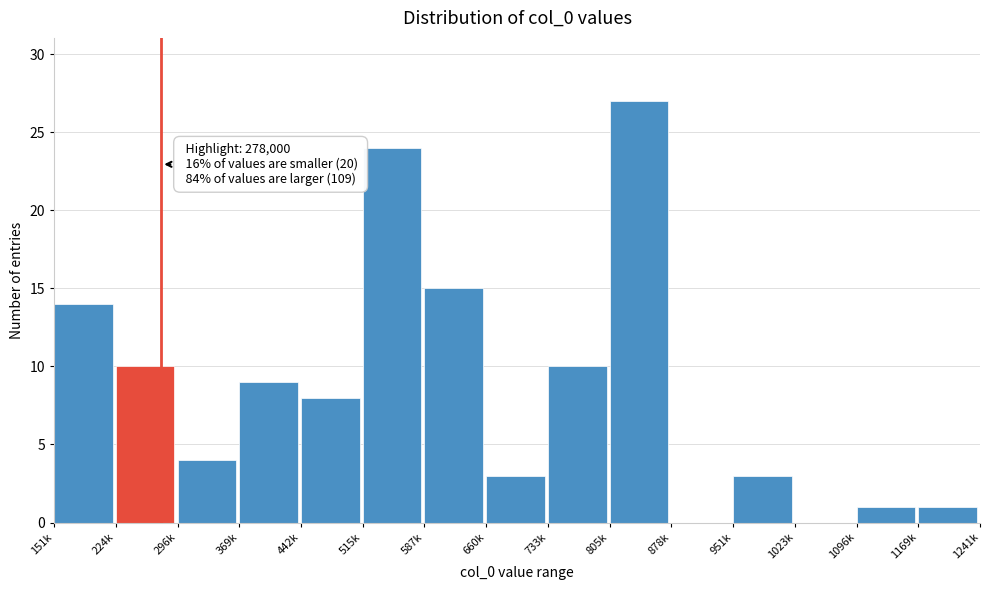

Reading right to left, list all the values displayed in this chart.

1169k=1	1096k=1	1023k=0	951k=3	878k=0	805k=27	733k=10	660k=3	587k=15	515k=24	442k=8	369k=9	296k=4	224k=10	151k=14